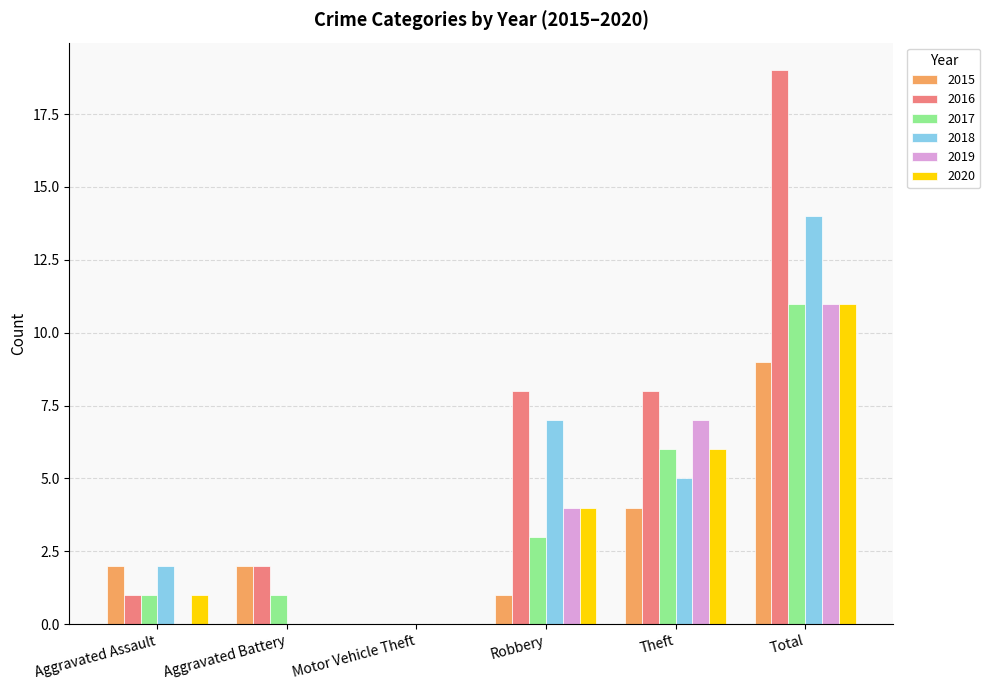

Reading left to right, what are all the values shown in this chart?

2015: Aggravated Assault=2	Aggravated Battery=2	Motor Vehicle Theft=0	Robbery=1	Theft=4	Total=9
2016: Aggravated Assault=1	Aggravated Battery=2	Motor Vehicle Theft=0	Robbery=8	Theft=8	Total=19
2017: Aggravated Assault=1	Aggravated Battery=1	Motor Vehicle Theft=0	Robbery=3	Theft=6	Total=11
2018: Aggravated Assault=2	Aggravated Battery=0	Motor Vehicle Theft=0	Robbery=7	Theft=5	Total=14
2019: Aggravated Assault=0	Aggravated Battery=0	Motor Vehicle Theft=0	Robbery=4	Theft=7	Total=11
2020: Aggravated Assault=1	Aggravated Battery=0	Motor Vehicle Theft=0	Robbery=4	Theft=6	Total=11